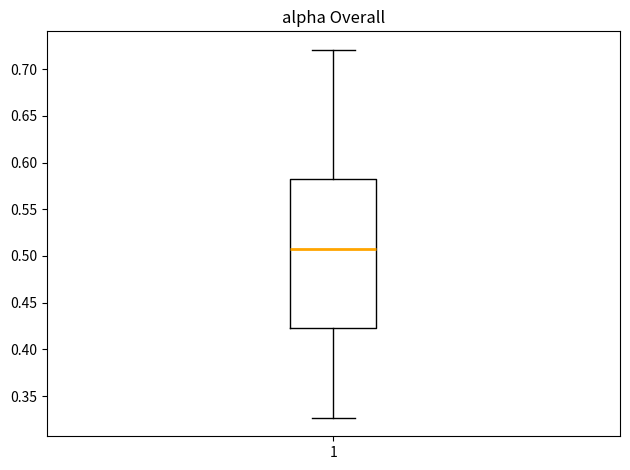

Transcribe this box plot: give where the median line is, the range the box spans, and where the two whiskers end, as read against the y-axis. The values are not printed on the chart, so give them approximately, as read against the axis.

median 0.505, box 0.420 to 0.580, whiskers 0.325 to 0.720